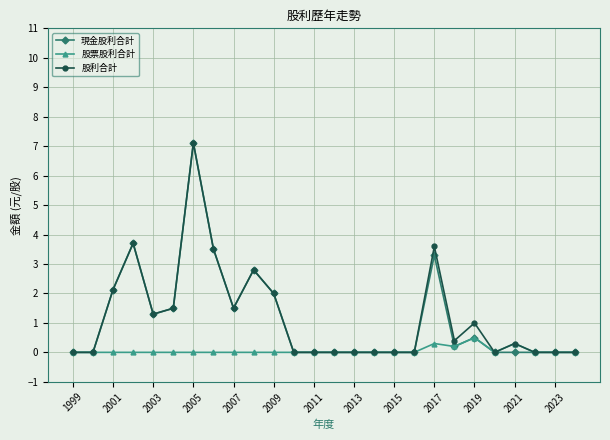

What is the greatest value displayed?

7.1